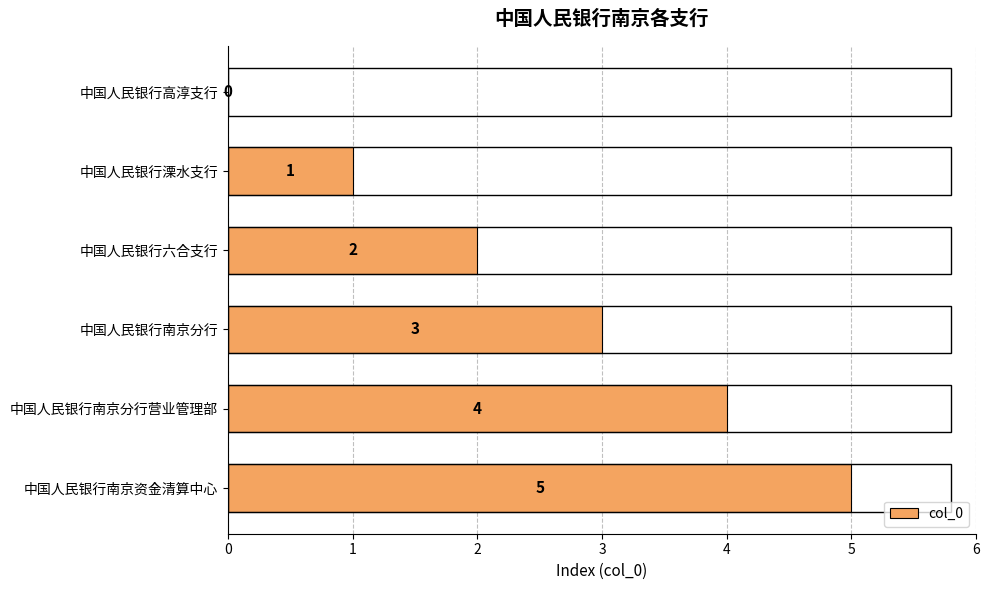

How many values are between 1 and 4?

4